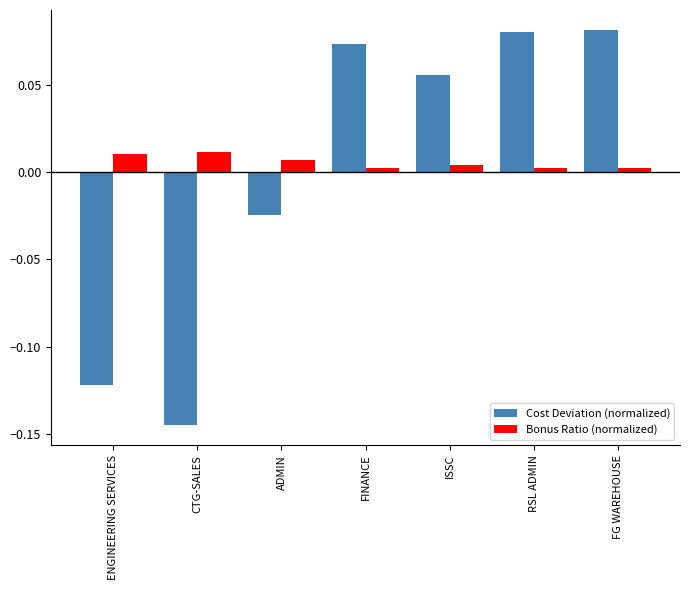

Which label corresponds to the smallest value in the chart?

CTG-SALES